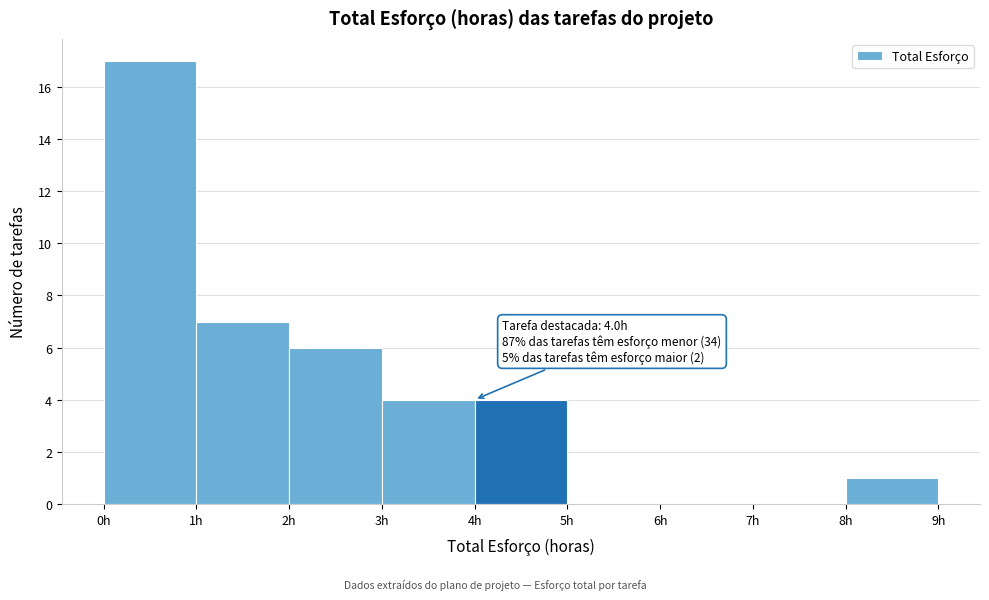

Which range on the x-axis has the tallest bar?

0 to 1